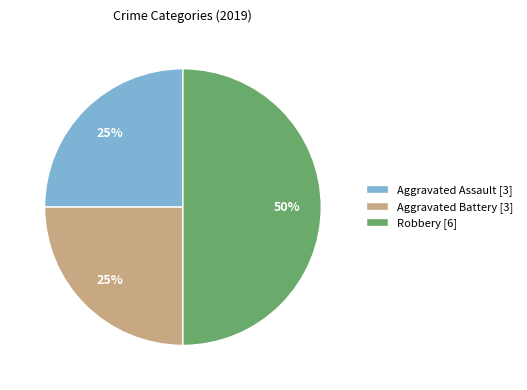

What percentage is the Aggravated Assault slice, to the nearest percent?

25%